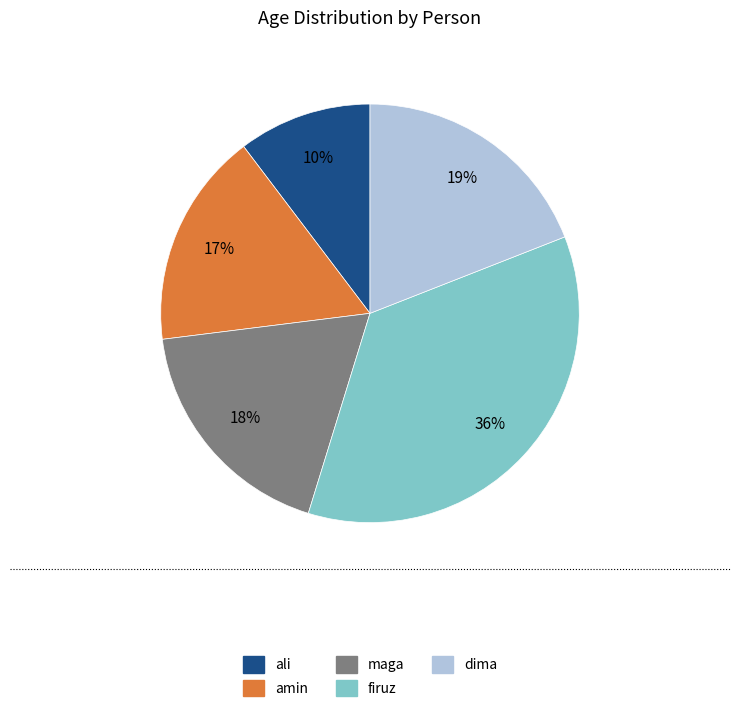

Is there any slice that represents more than half of the pie?

No